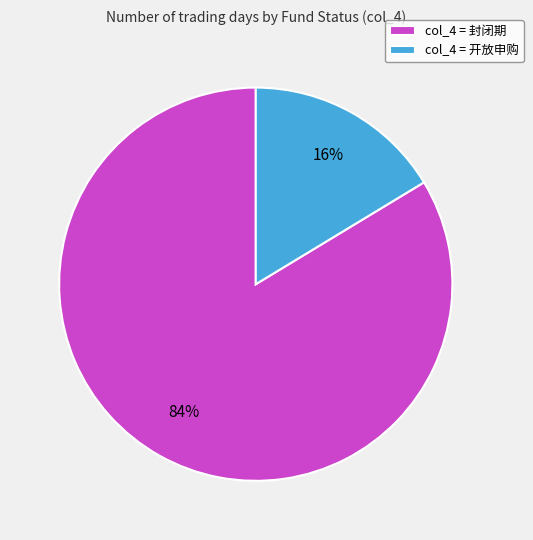

How many slices are in this pie chart?

2